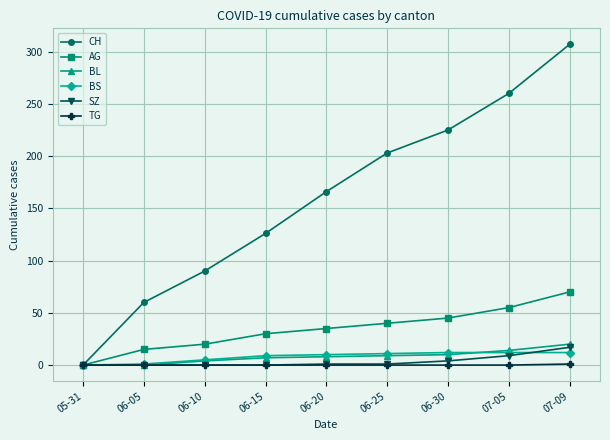

Rank the series by their maximum value, from lowest to highest.

TG, BS, SZ, BL, AG, CH